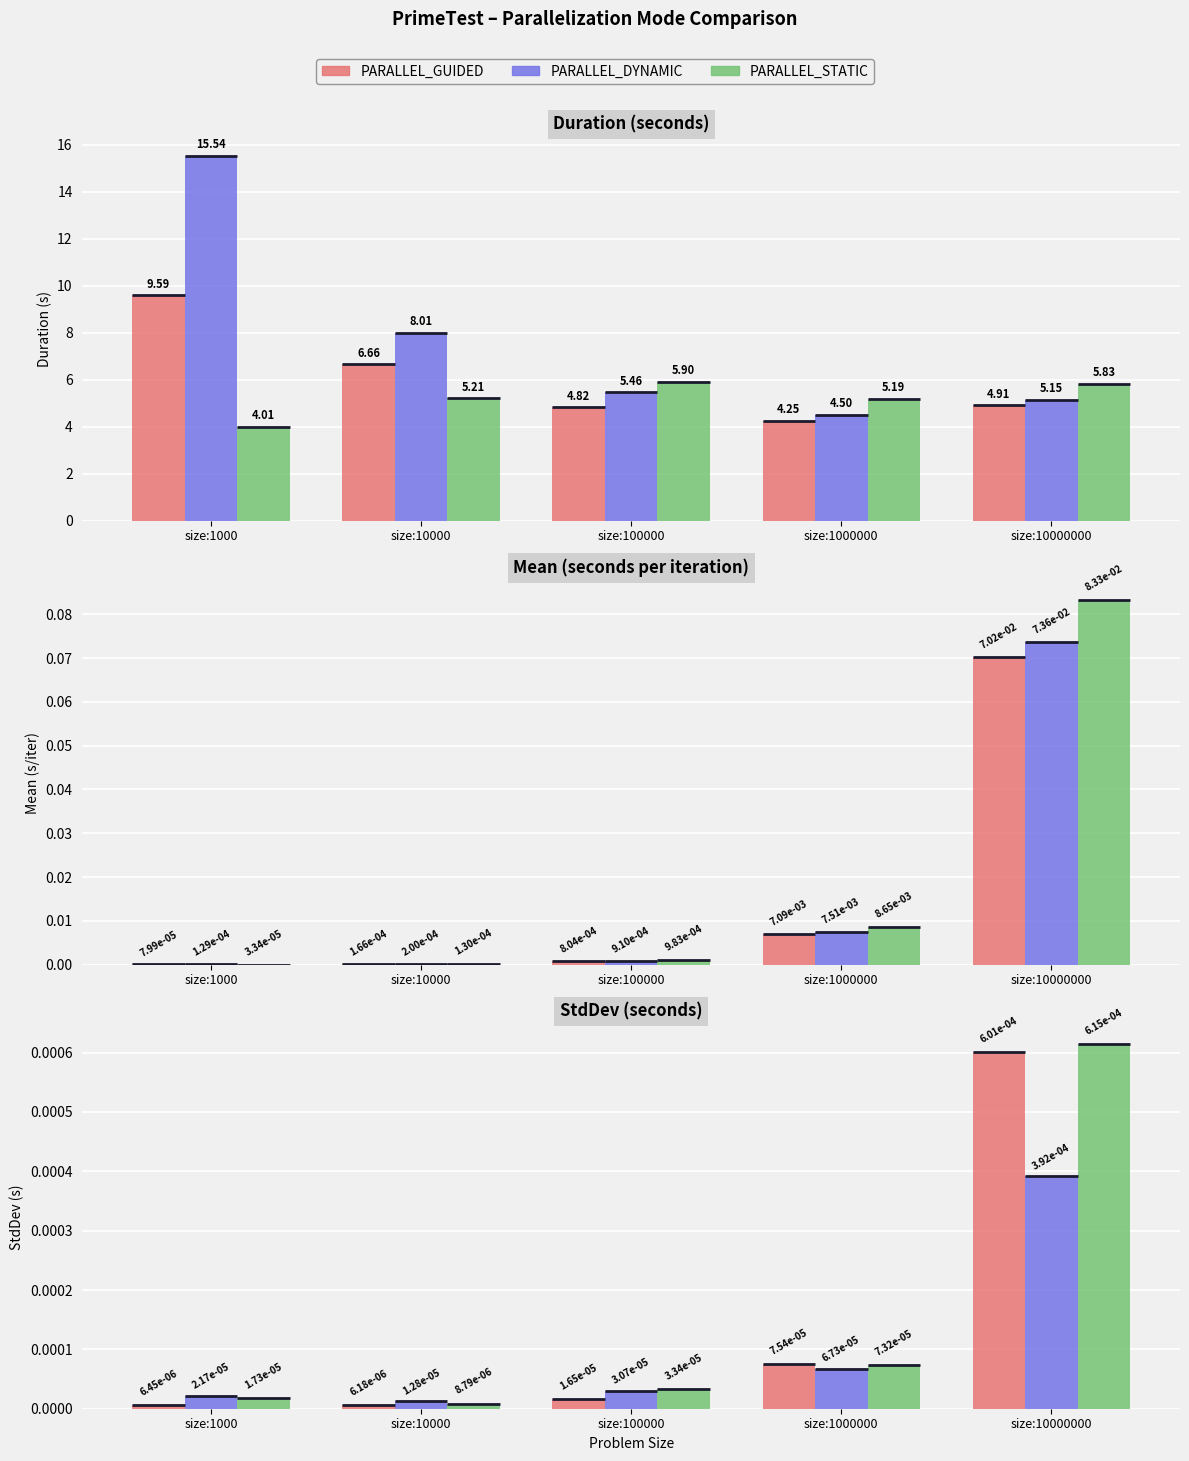

How many series are shown in this chart?

3